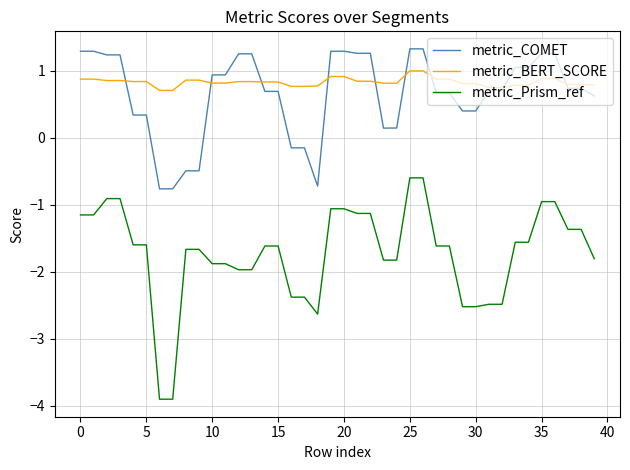

Which series has the widest spread of values?

metric_Prism_ref